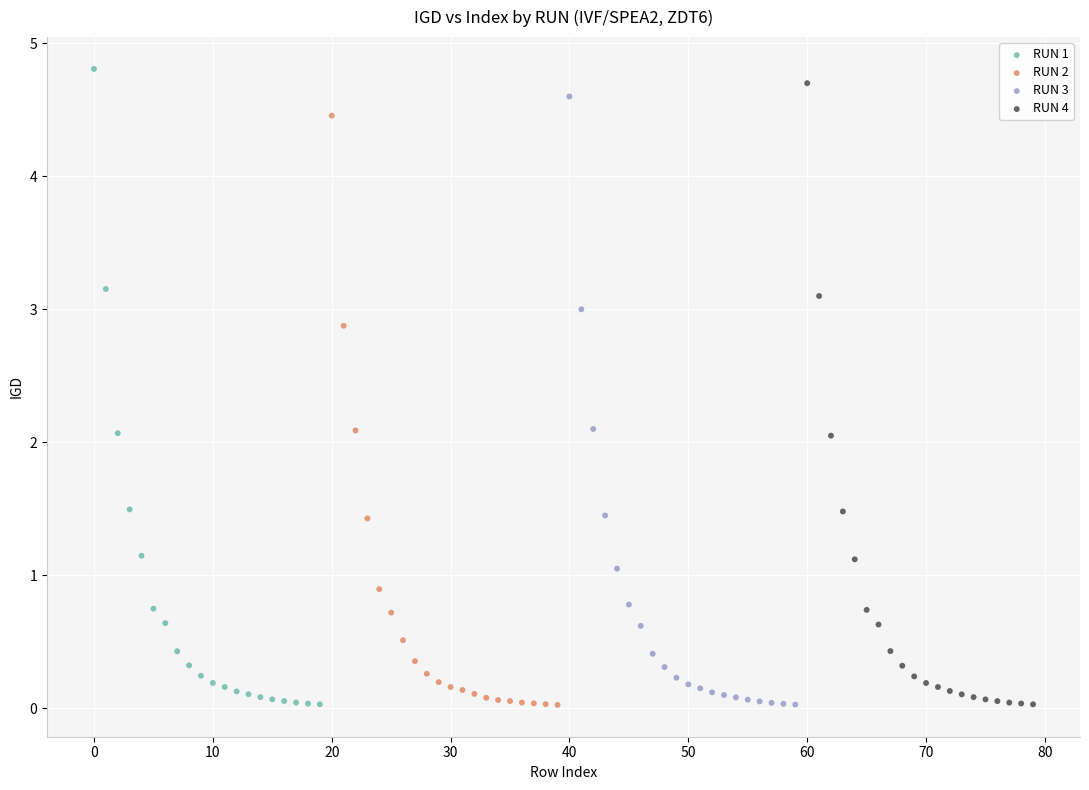

Which series contains the highest Y value?

RUN 1